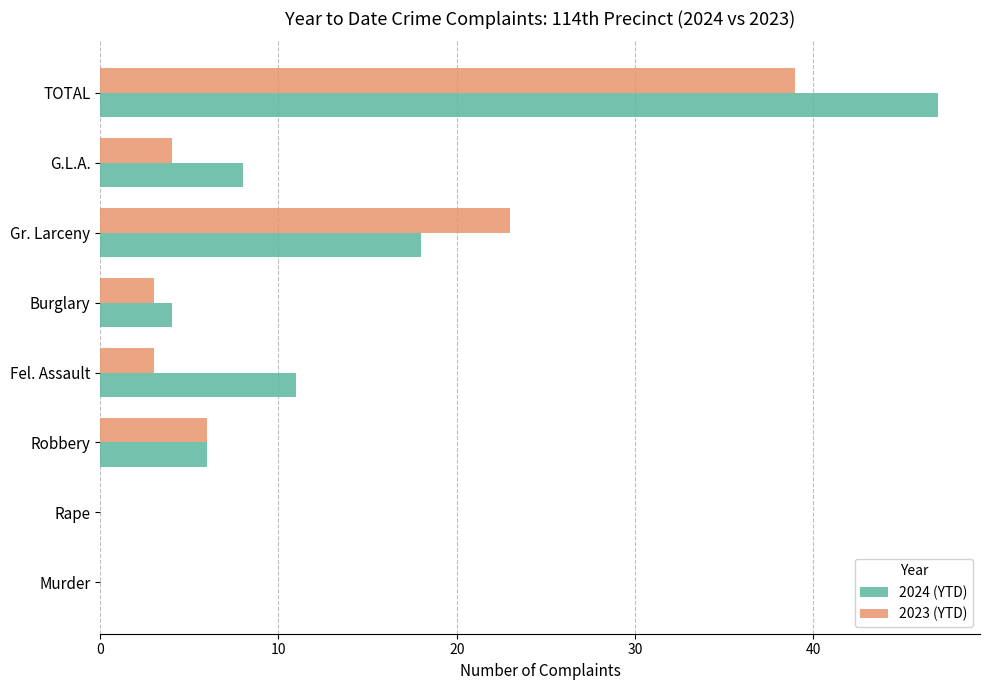

What is the average value of the 2024 (YTD) series?

12